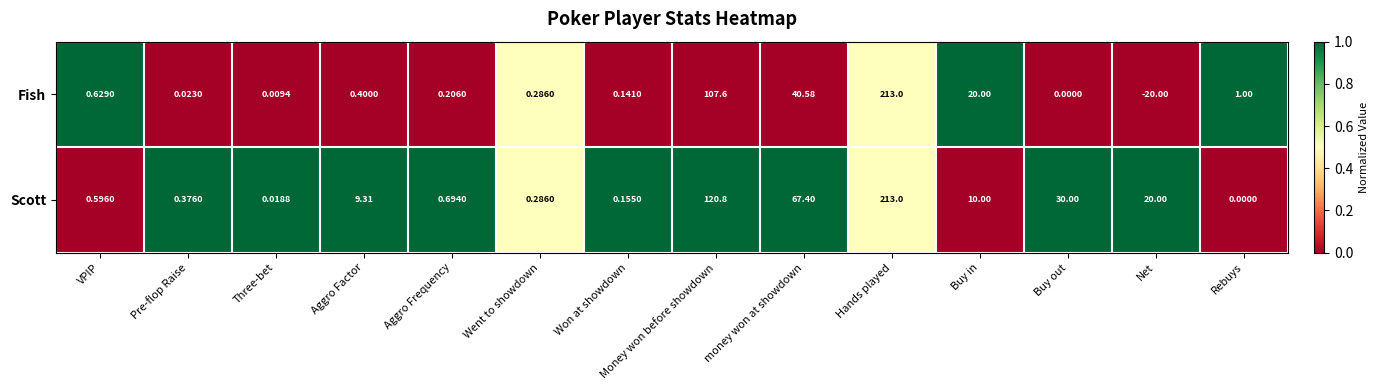

At which category does the chart reach its minimum across all series?

Net